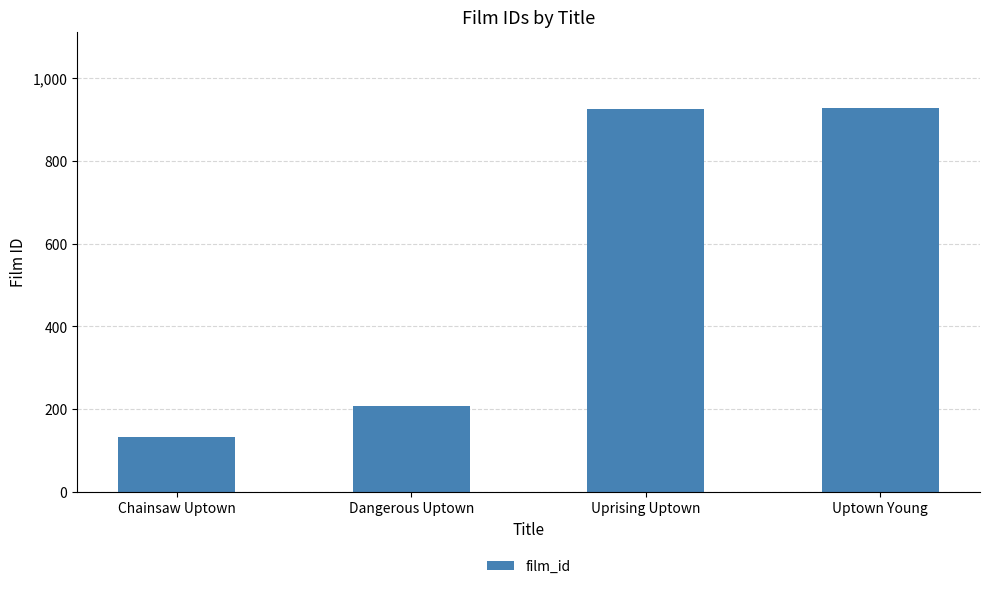

What is the sum of all values?

2194